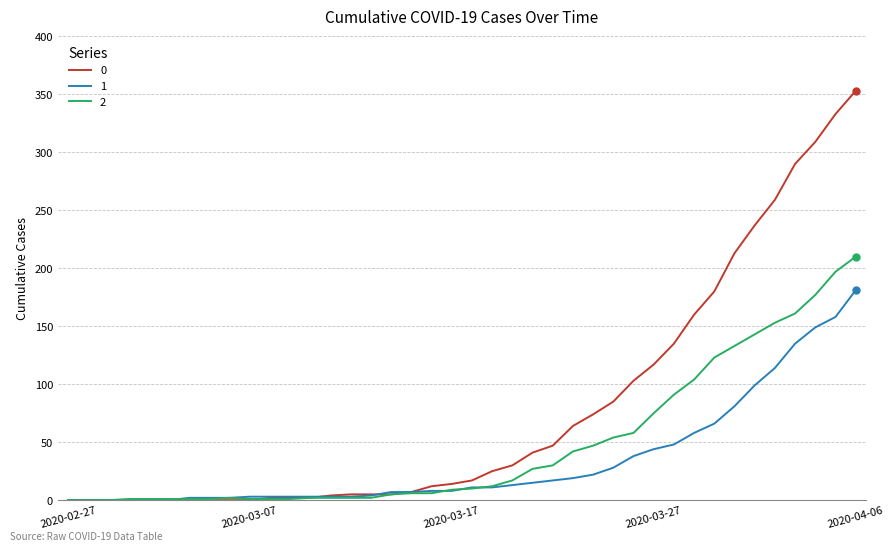

Rank the series by their maximum value, from highest to lowest.

0, 2, 1